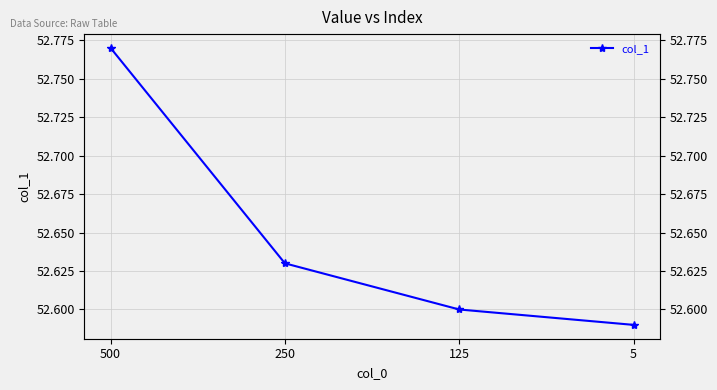

Is it true that the value at 500 is 52.8?

True